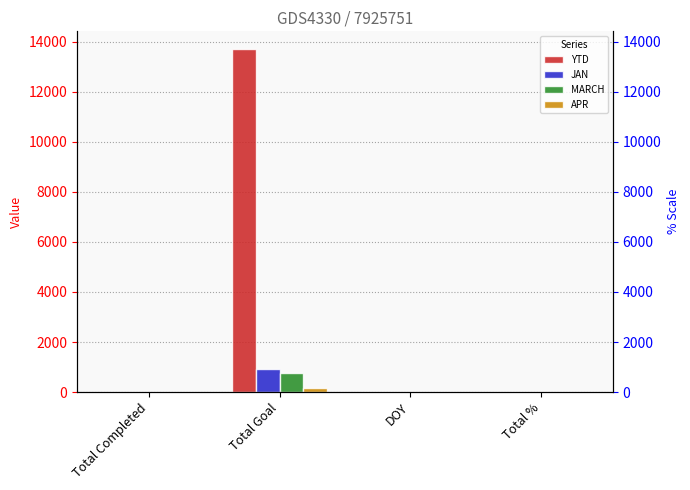

How many values in MARCH are above zero?

2